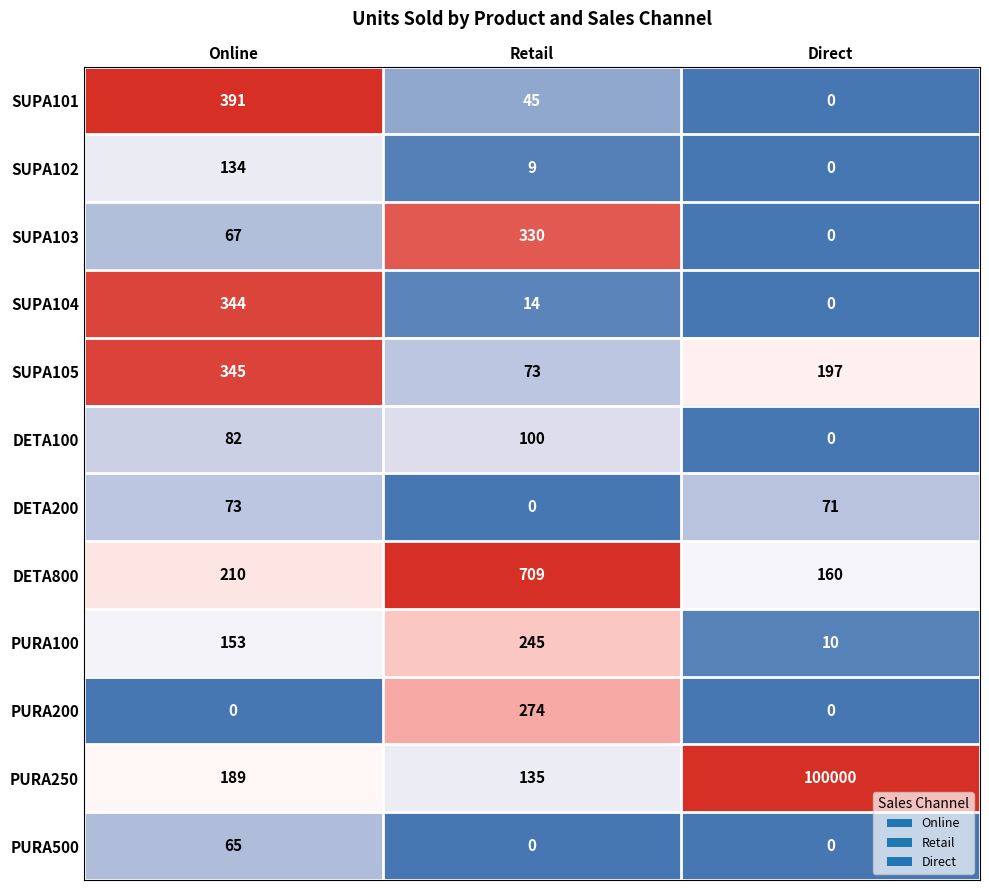

Between Retail and Direct, which series saw the biggest shift?

PURA250